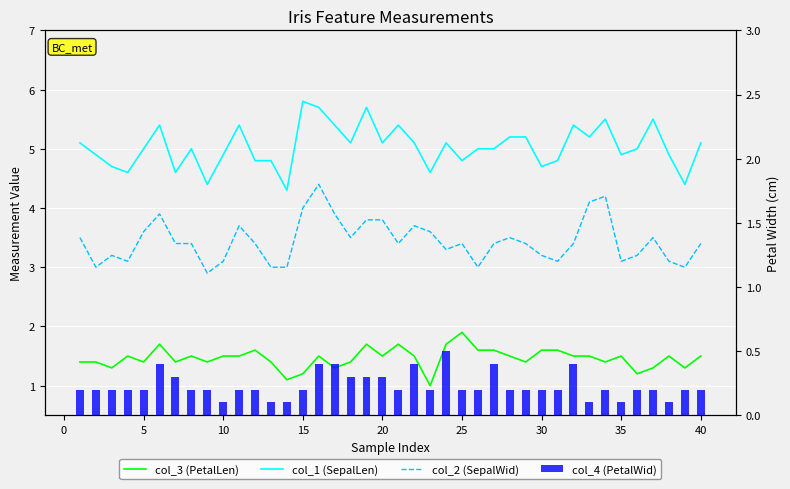

What is the difference between the maximum and minimum values in the col_2 (SepalWid) series?

1.5